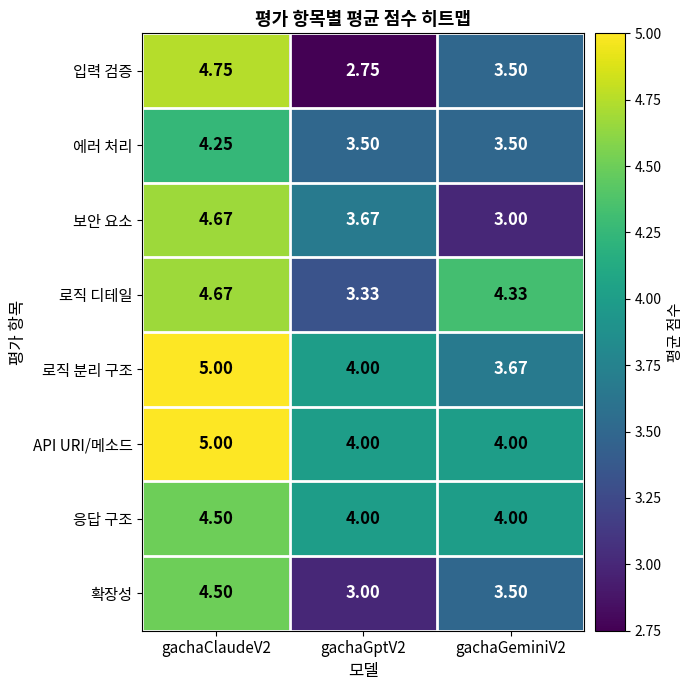

Which series has the largest range (max minus min)?

입력 검증